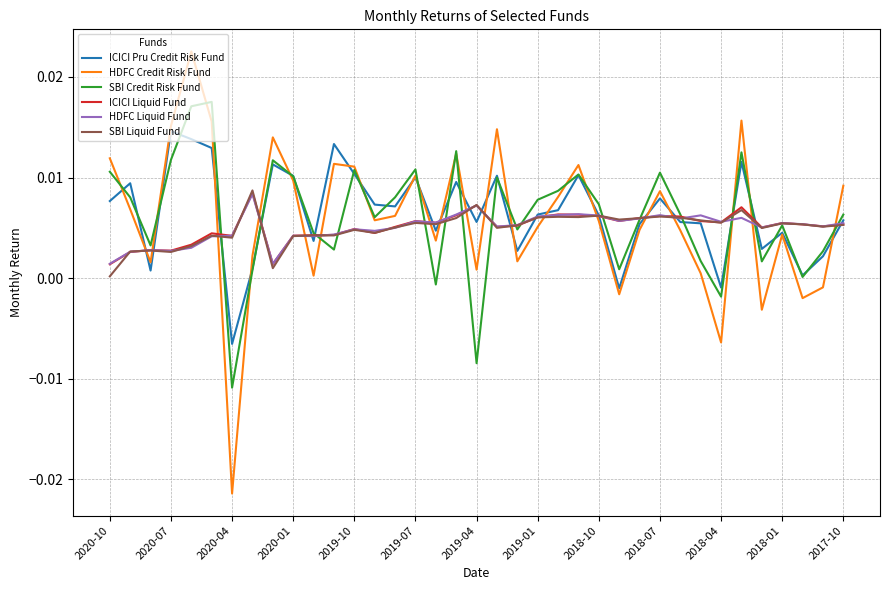

After their last crossing, which series has the higher values: HDFC Credit Risk Fund or HDFC Liquid Fund?

HDFC Credit Risk Fund